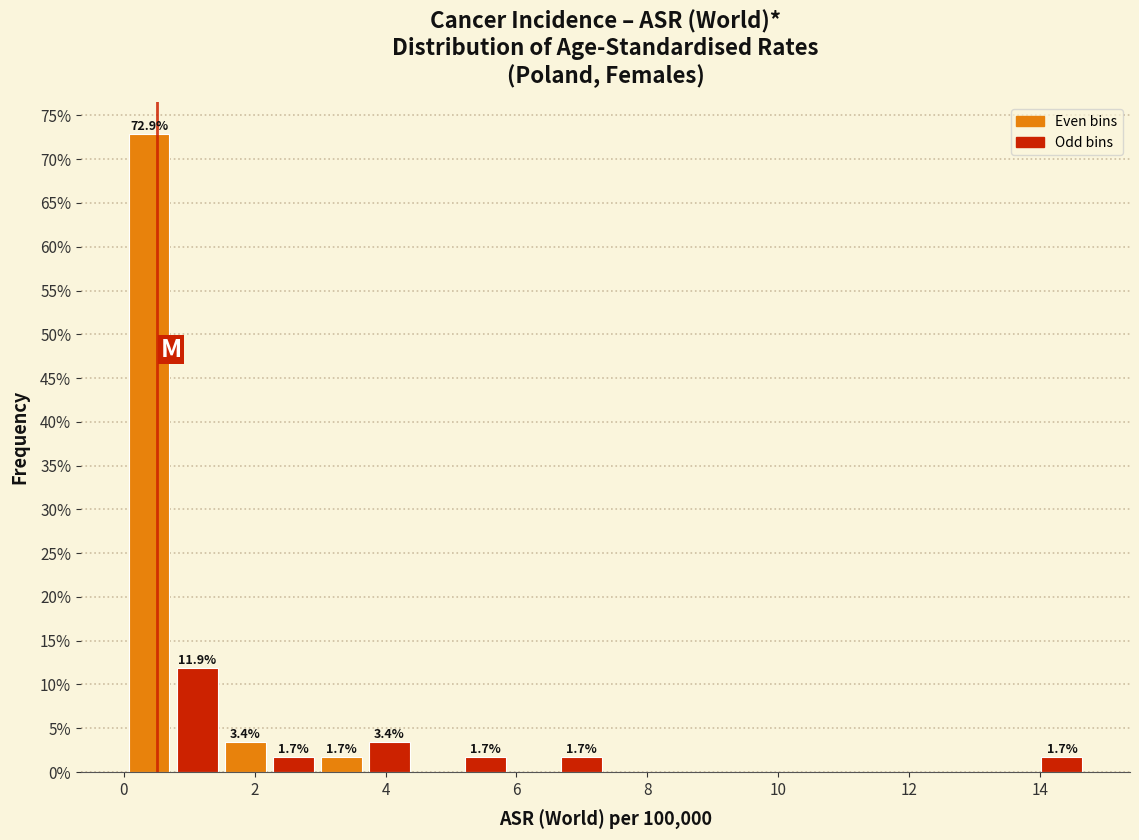

Read against the x-axis, roughly where is the centre of the tallest bar?

0.4